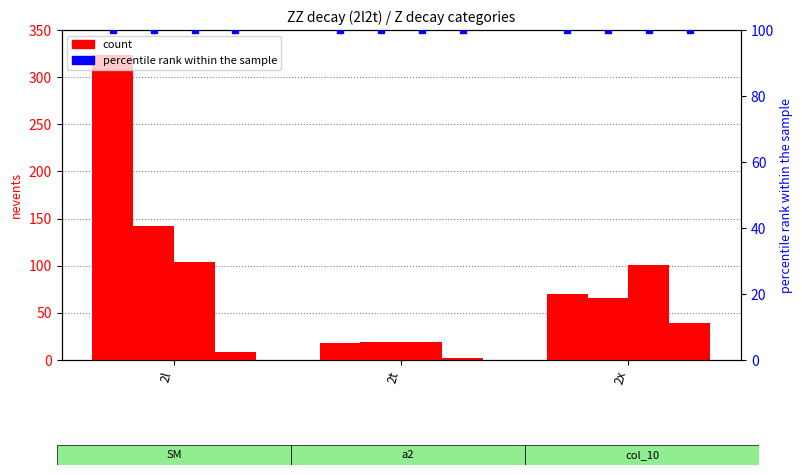

At which category is the sum across all series the highest?

2l